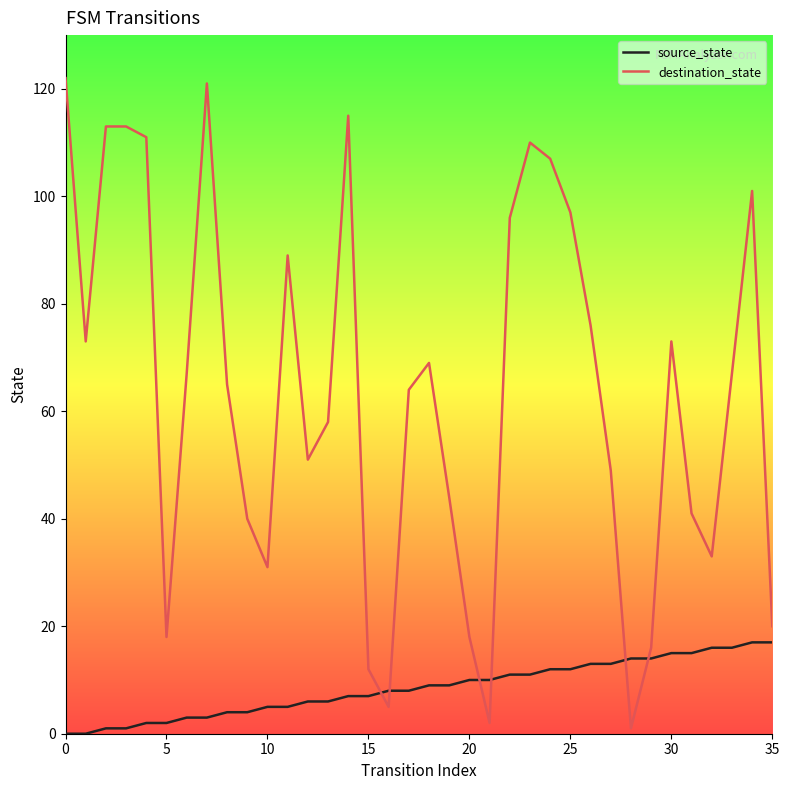

Which series has the largest total across all categories?

destination_state